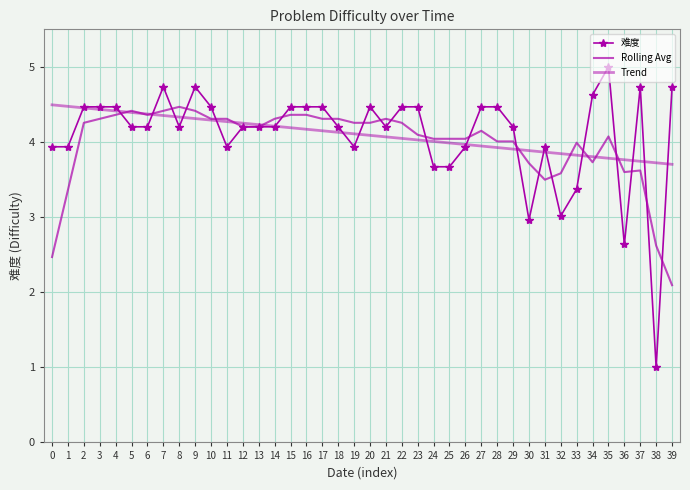

Does the chart have visible grid lines?

Yes